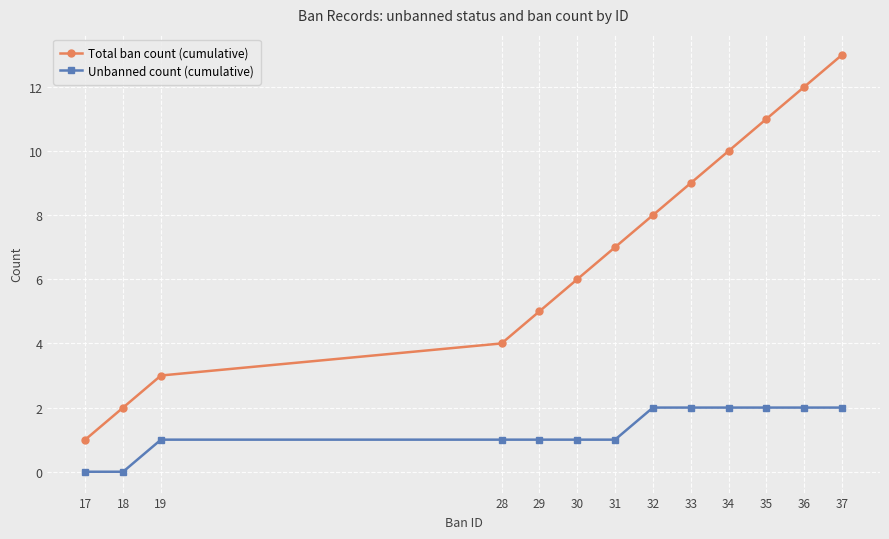

Is it true that Unbanned count (cumulative) equals 1 at 31?

True